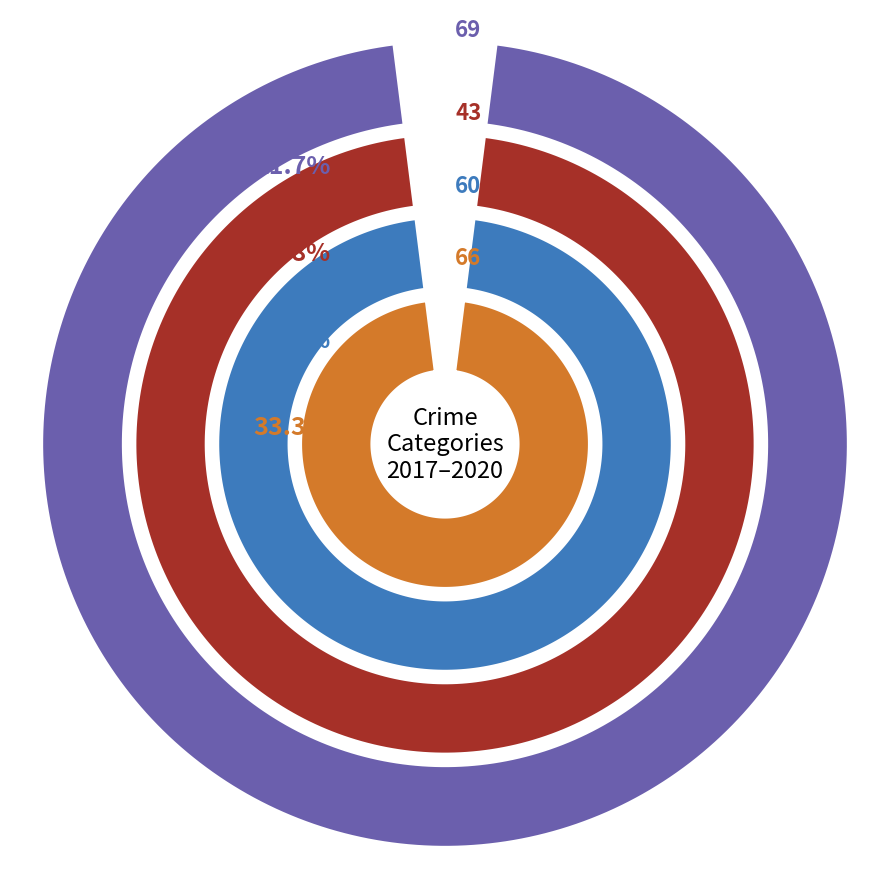

Which category has the smallest portion of the pie?

Homicide